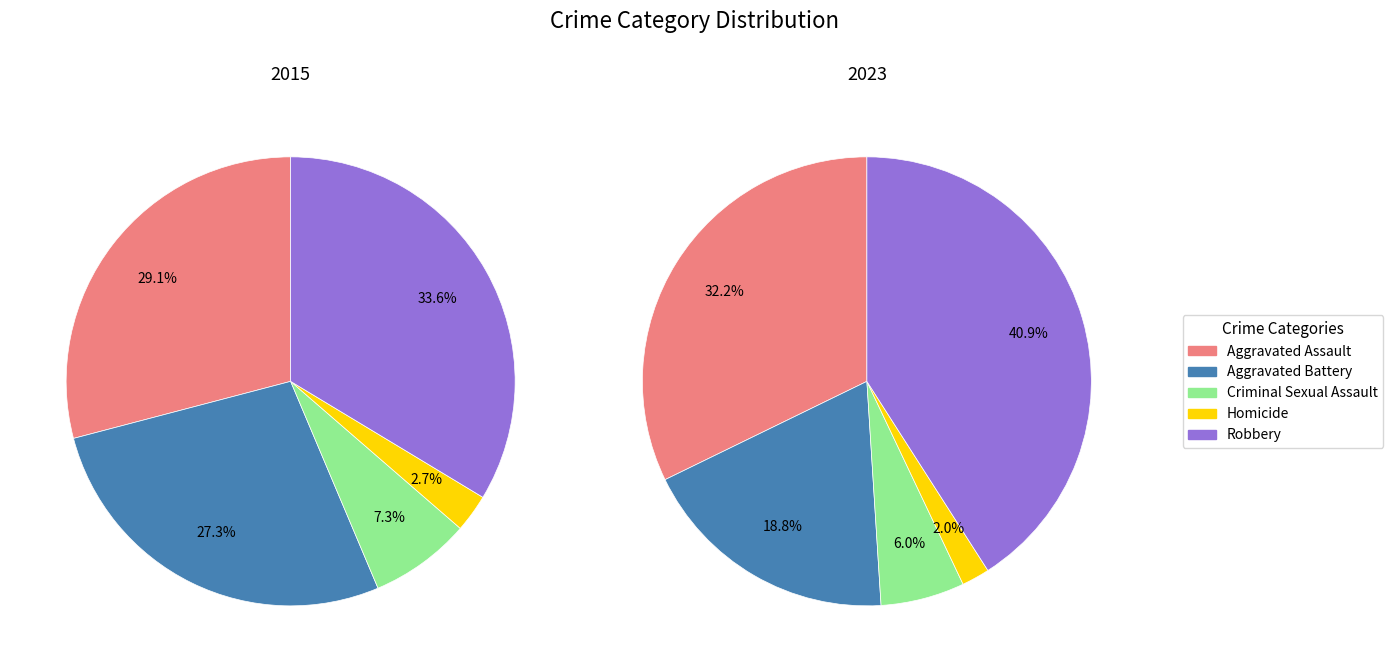

Rank the series by their average value, from highest to lowest.

2023, 2015